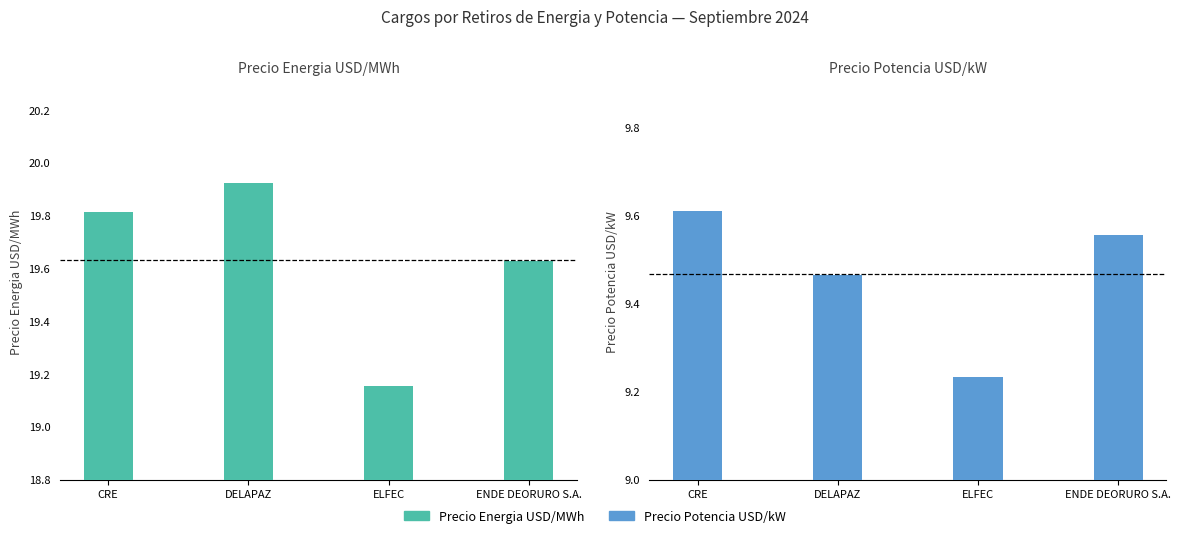

The value of Precio Energia USD/MWh at ENDE DEORURO S.A. is 10.5. True or false?

False